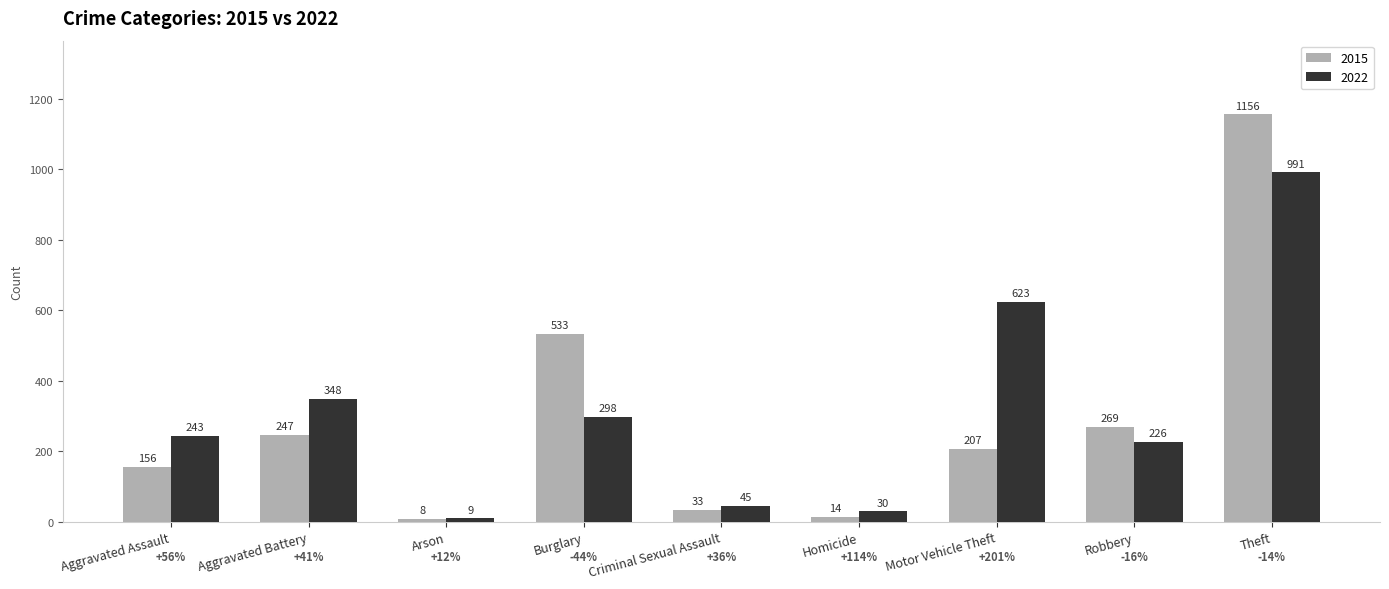

What is the label of the 4th bar from the left?

Burglary